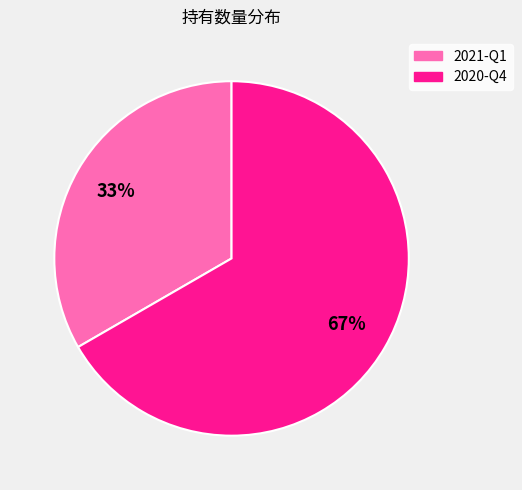

Does any single category account for the majority?

Yes